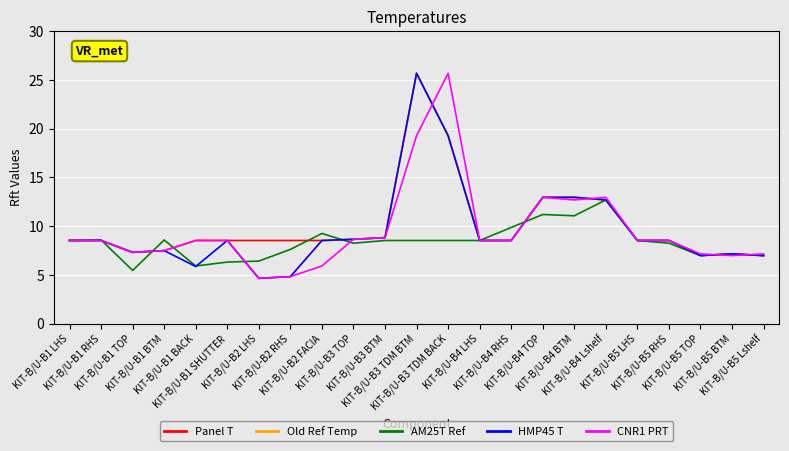

What is the minimum value for Old Ref Temp?

4.7